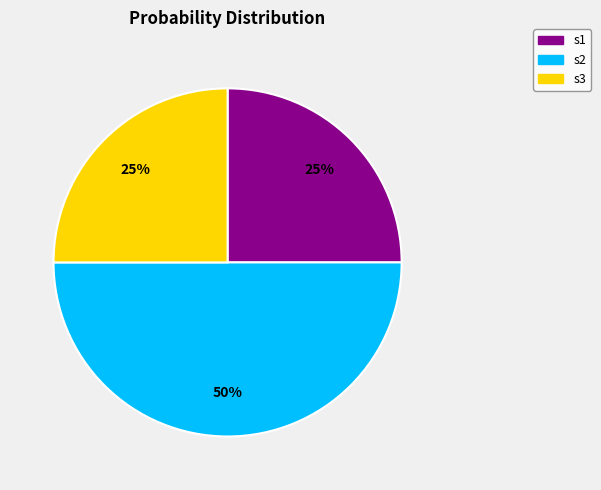

Does s1 represent more than half of the total?

No